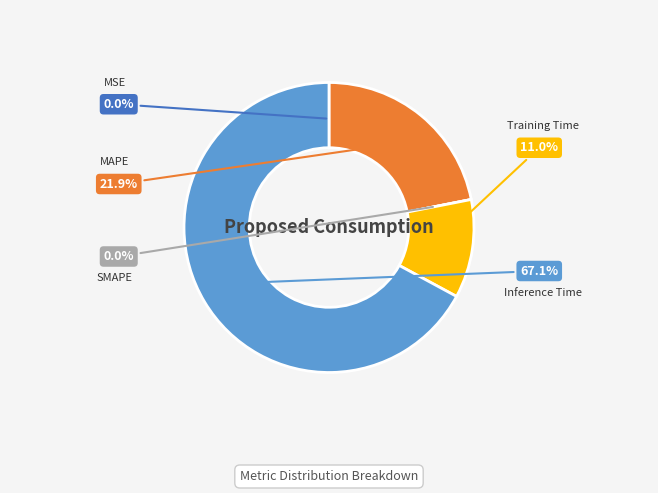

What percentage is NOT represented by Training Time?

89.0%